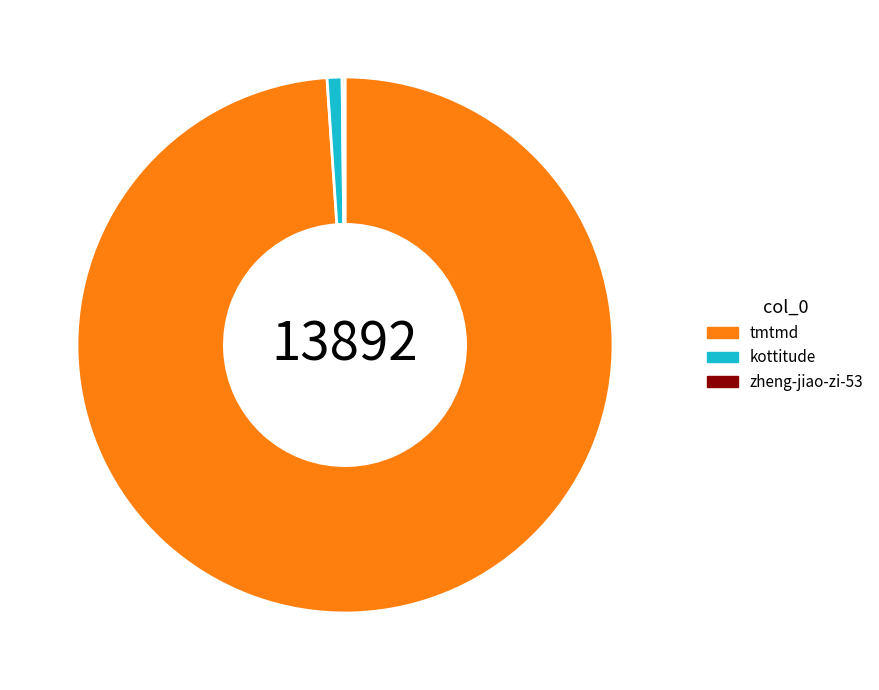

Which category accounts for the majority?

tmtmd